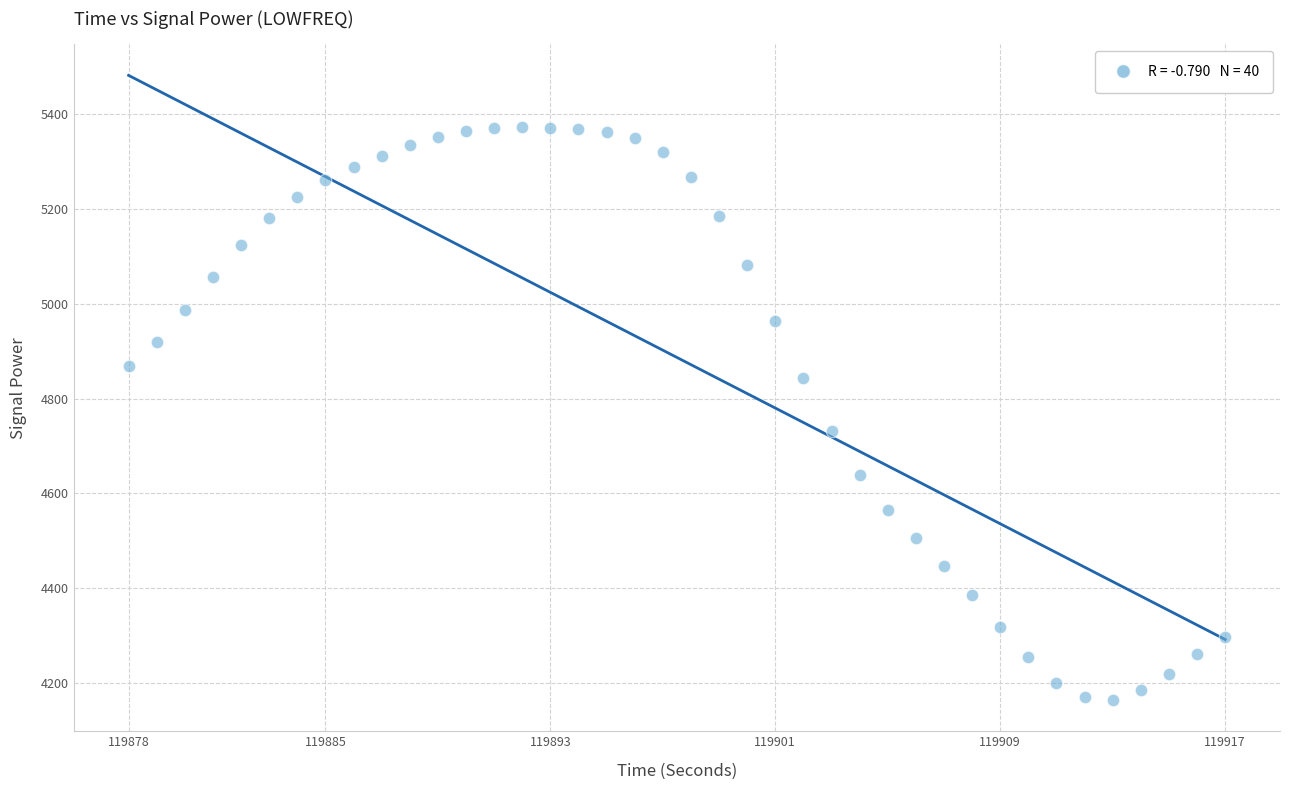

What is the range of Y values (max minus min)?

1207.7